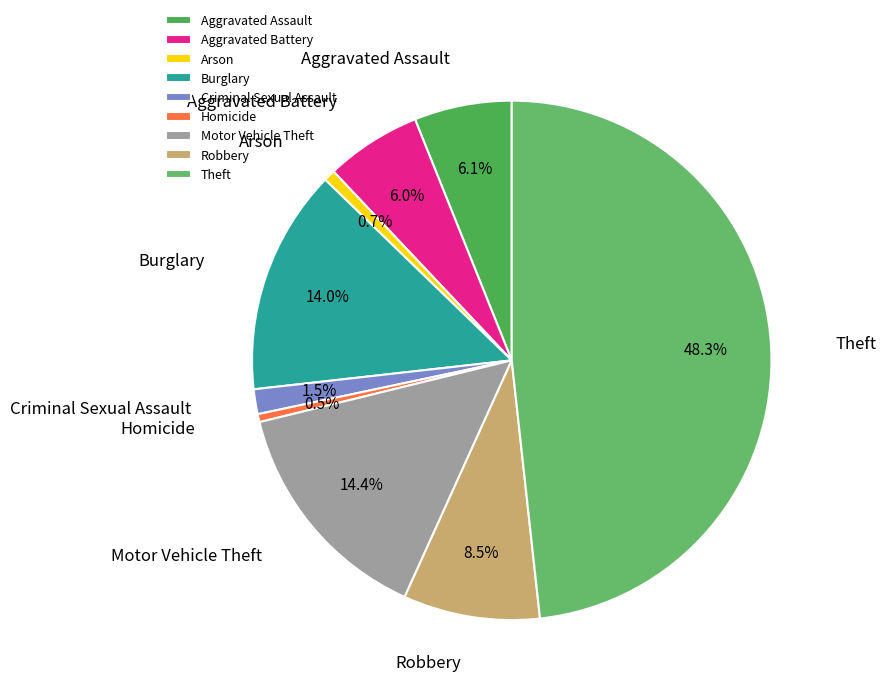

To the nearest percent, what is the combined percentage of Aggravated Battery and Arson?

7%